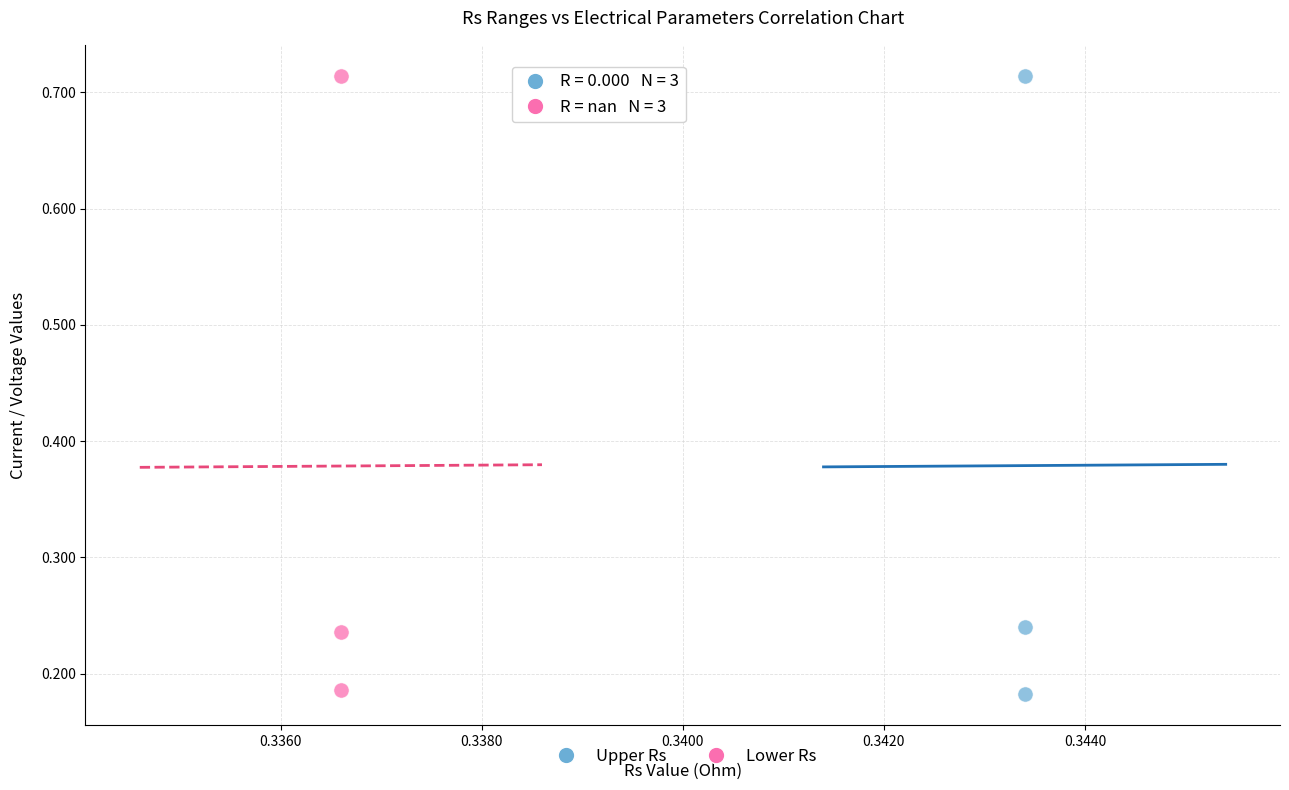

What are all the series names shown in the legend?

Upper Rs, Lower Rs